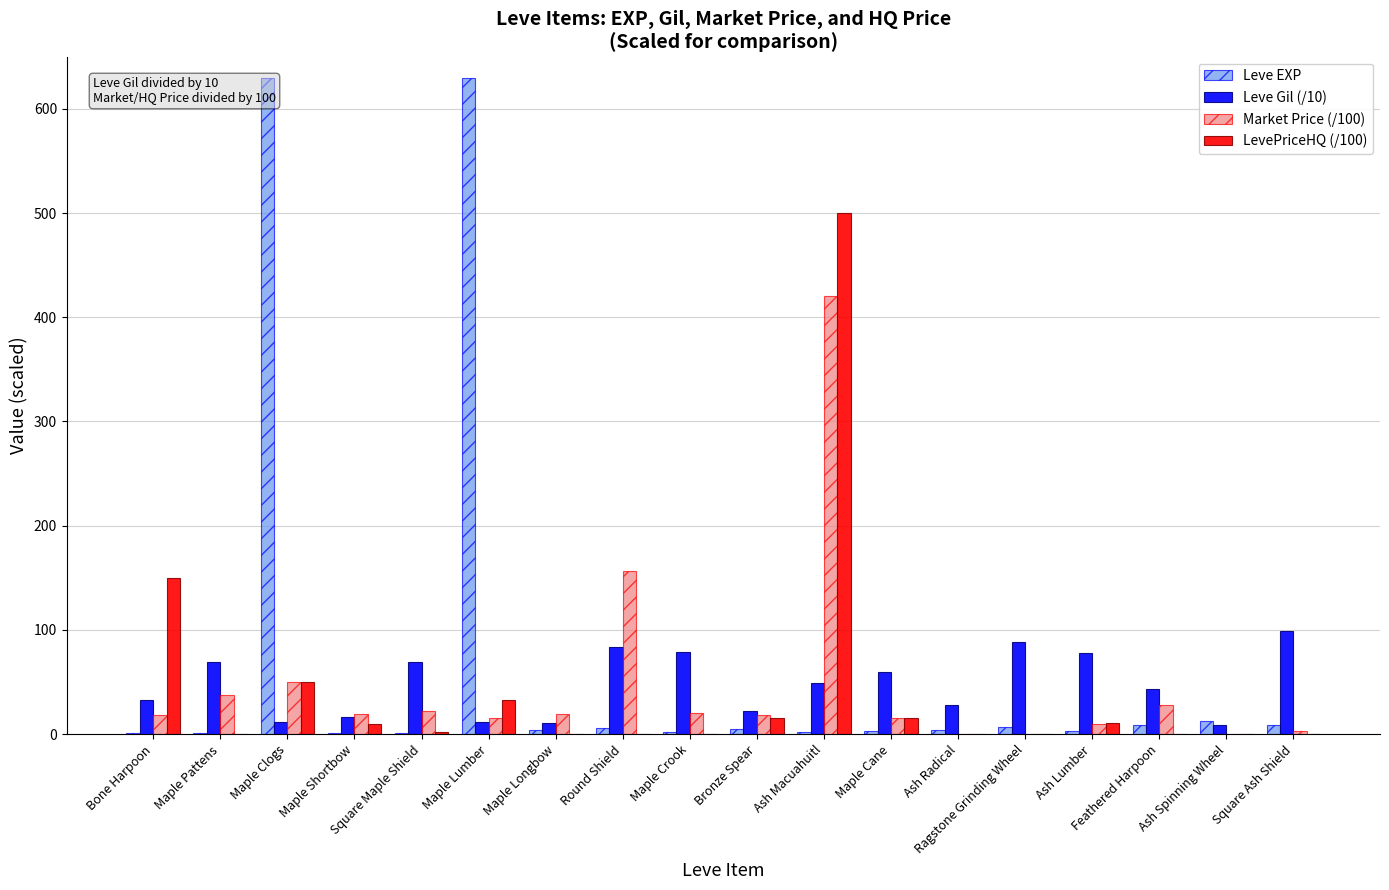

At which label is Leve Gil (/10) closest to 54?

Ash Macuahuitl